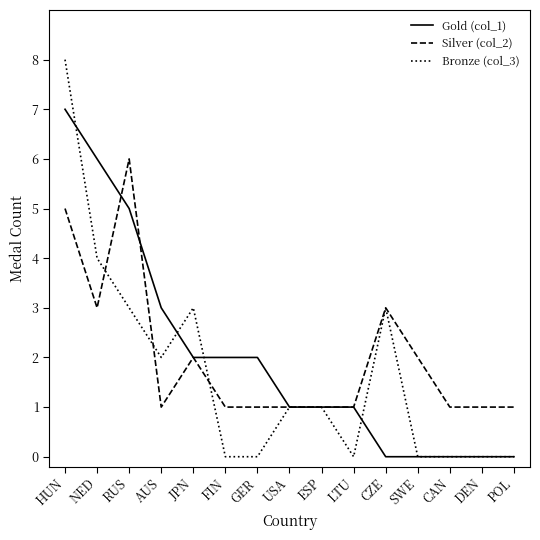

What position from the left is FIN?

6